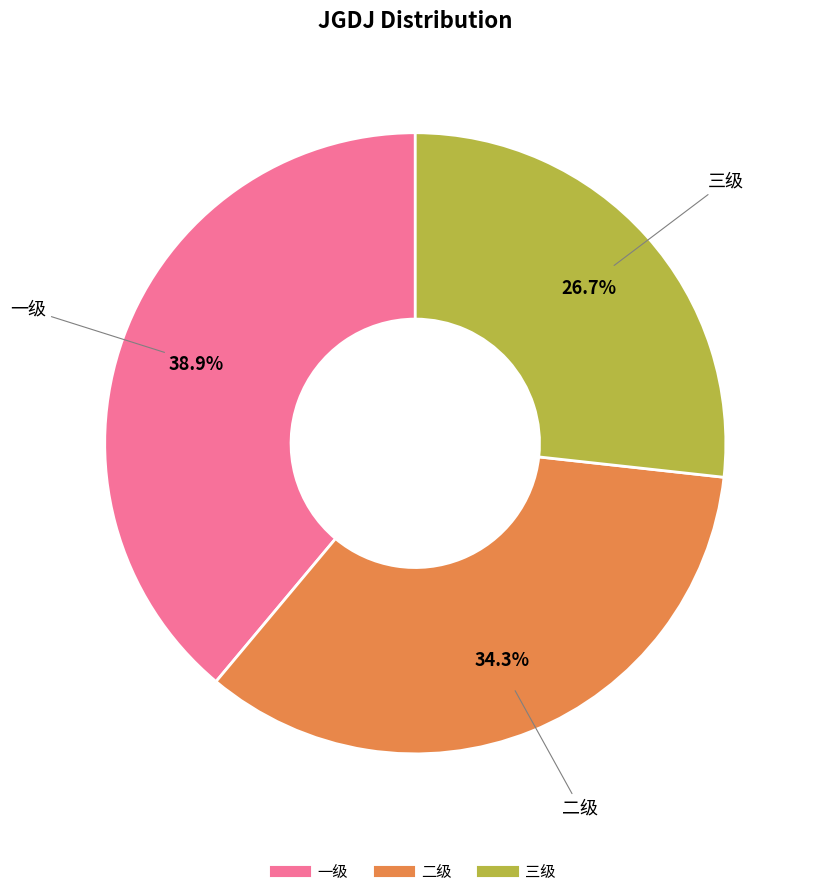

To the nearest percent, what percentage of the pie is 二级?

34%